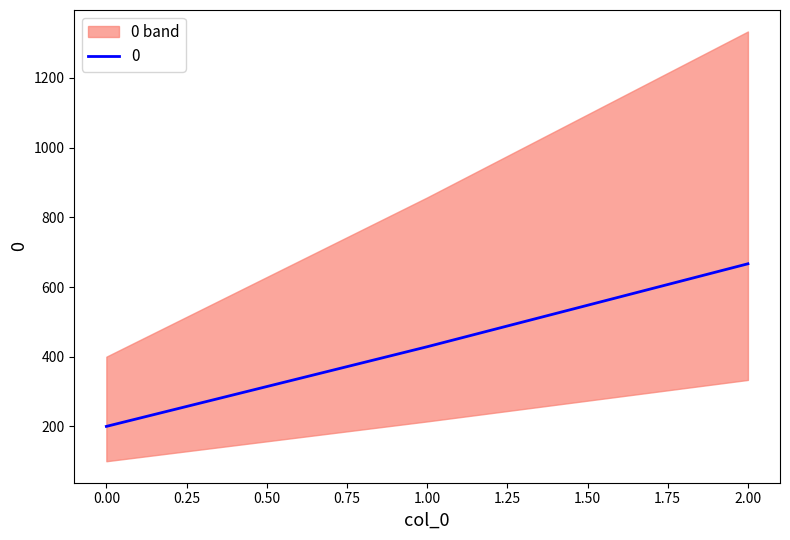

What is the smallest value displayed?

200.0